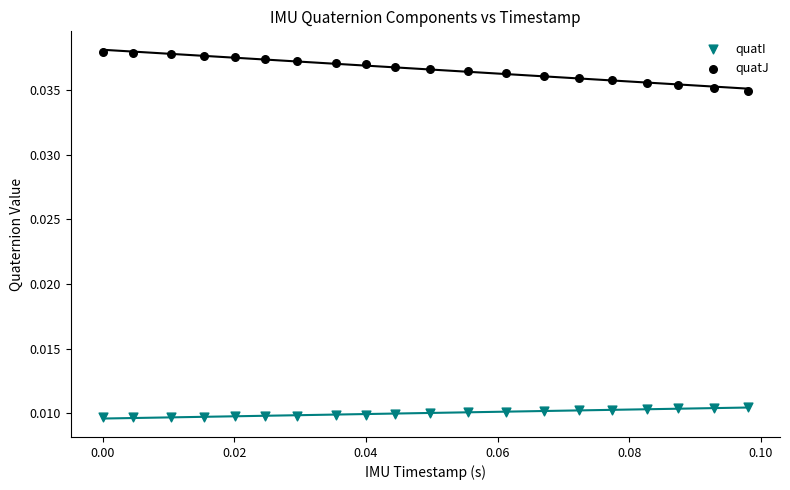

Which series contains the lowest Y value?

quatI